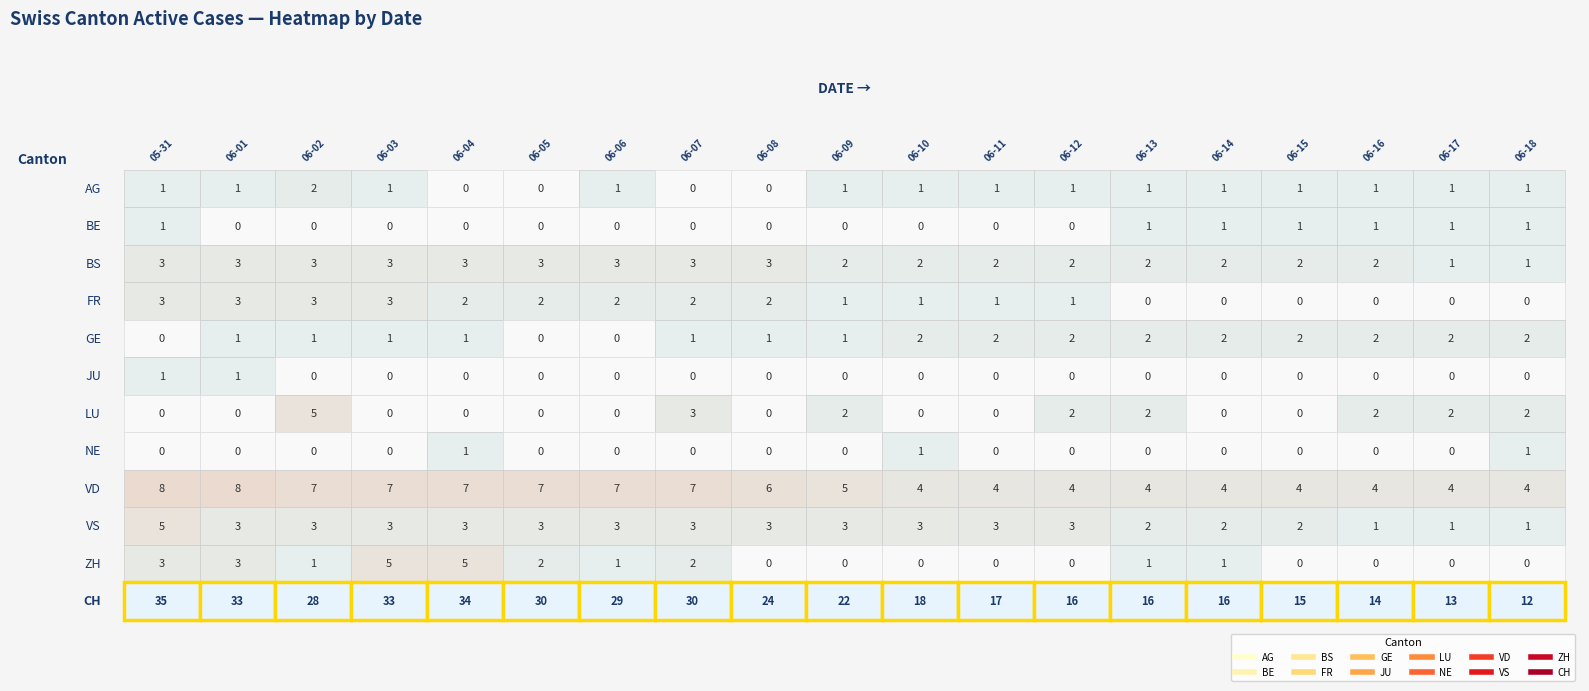

The CH series shows 30 at 2020-06-07. True or false?

True